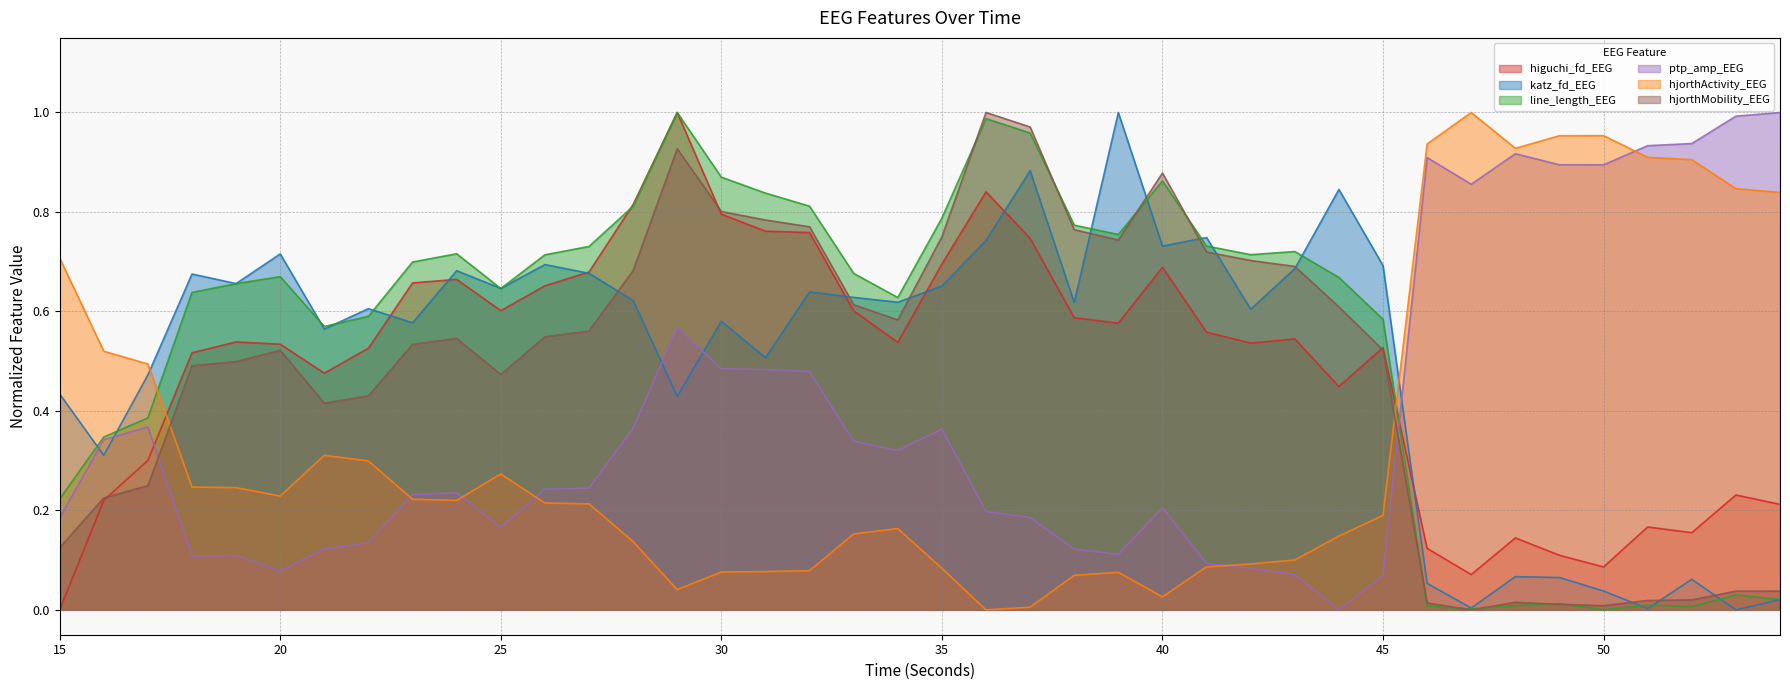

How many positive values does the hjorthActivity_EEG series have?

39